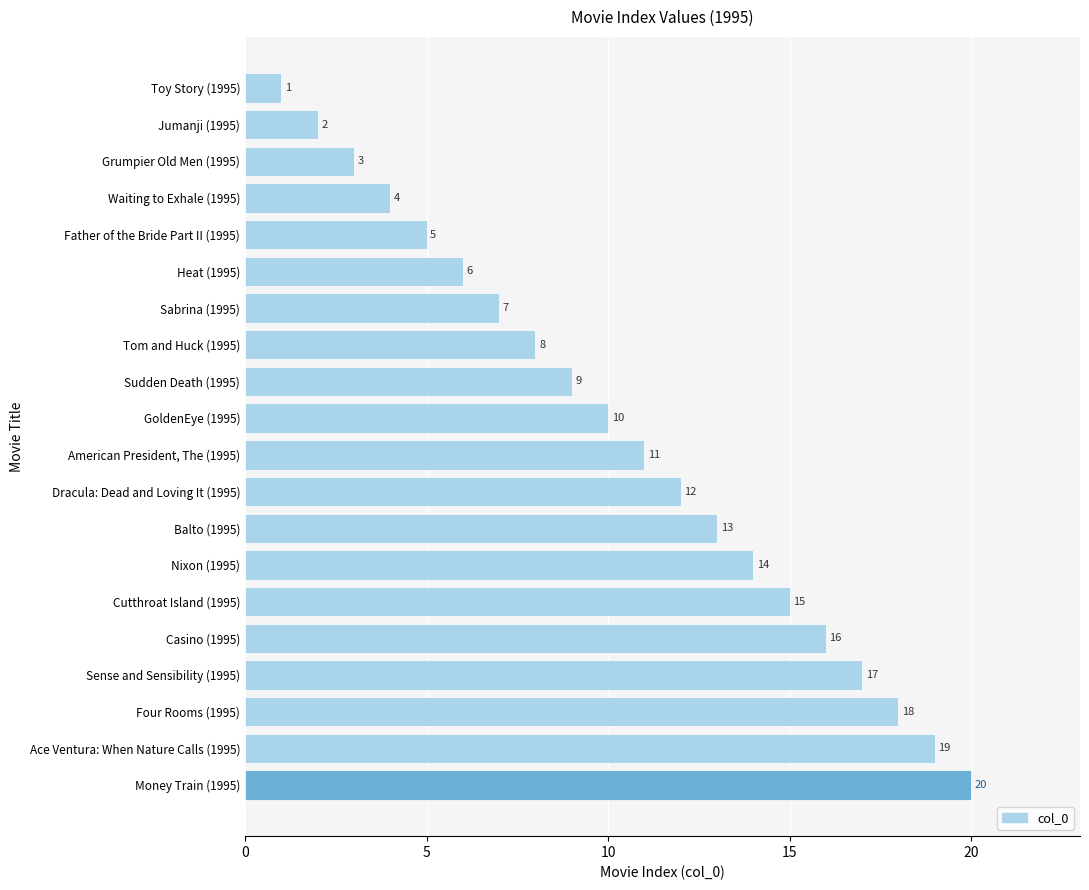

What is the maximum value shown in the chart?

20